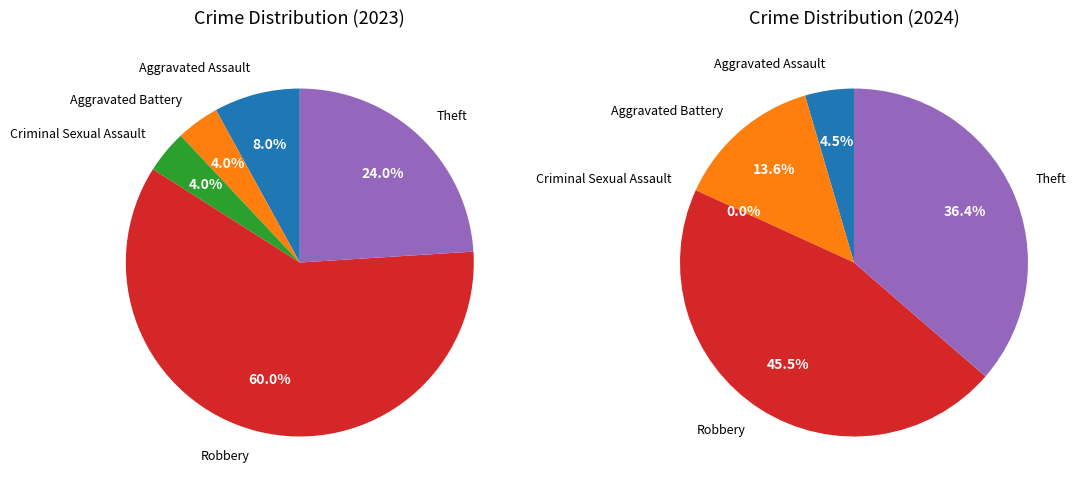

Which slice is the largest?

Robbery